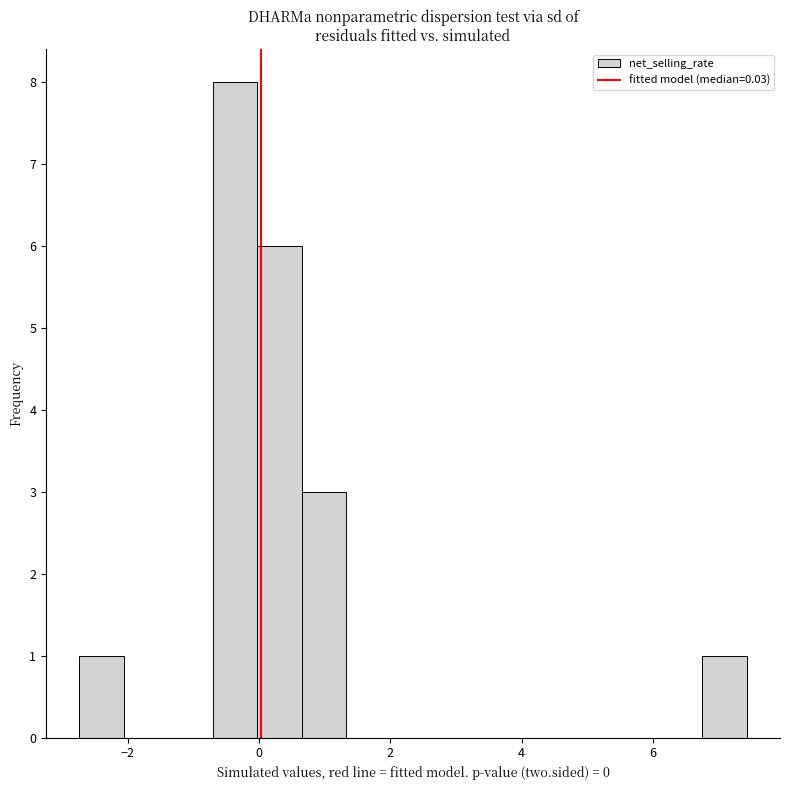

Around what value on the x-axis is the tallest bar? Give the approximate position of its centre, as read against the axis.

-0.4